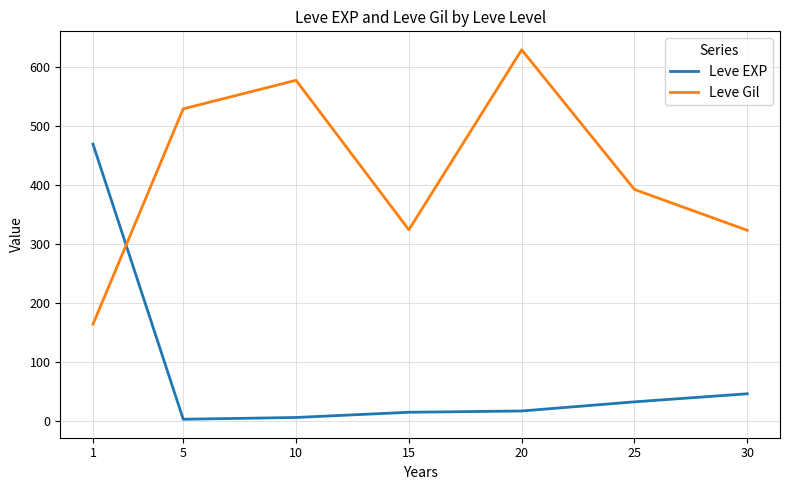

Is the value of Leve EXP at 10 greater than the value of Leve Gil at 30?

No